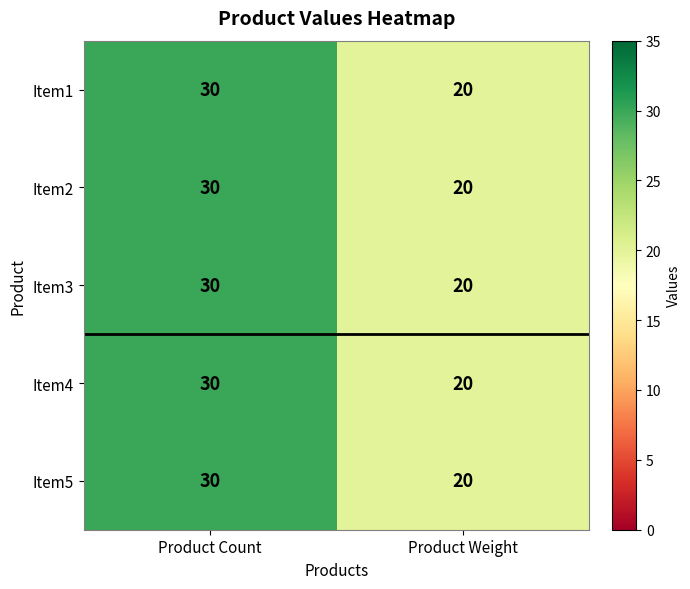

At which label does Item3 reach its minimum?

Product Weight